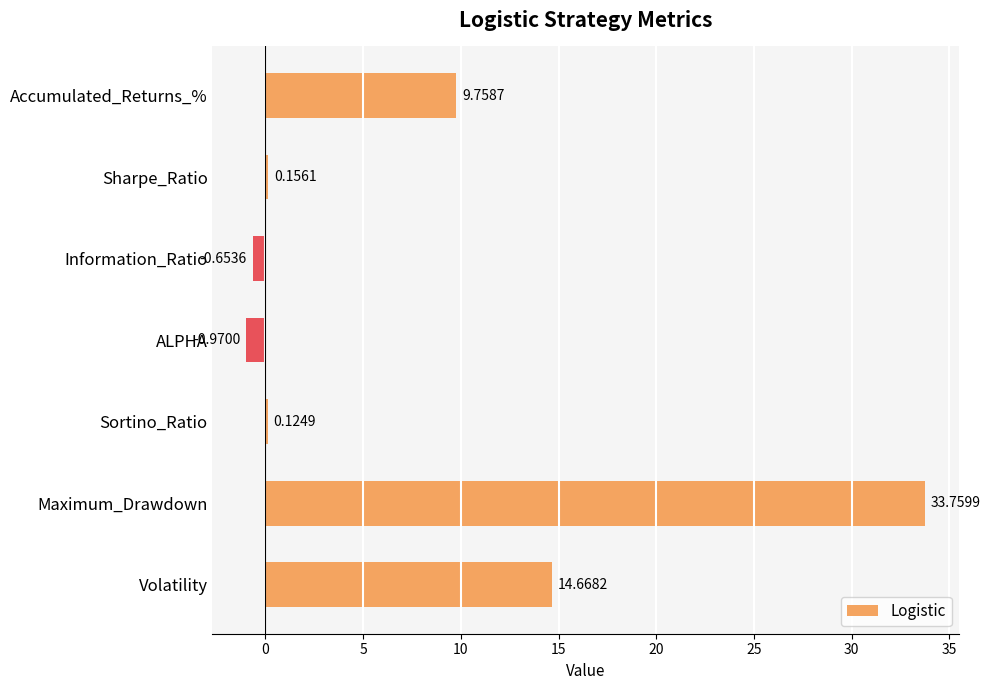

What is the difference between the values at Sortino_Ratio and Volatility?

14.5